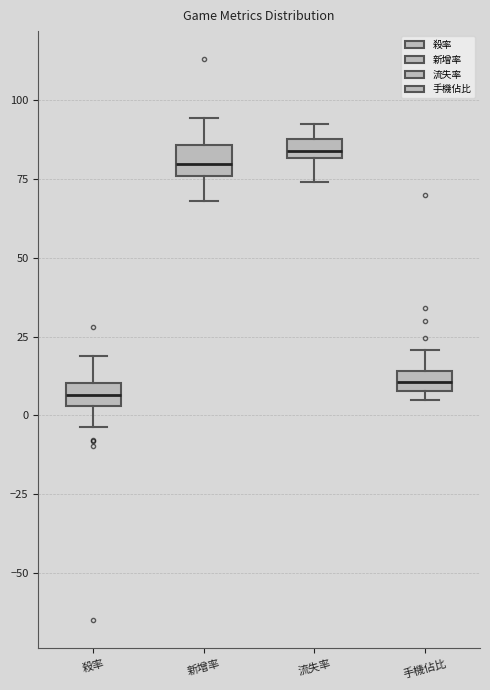

Where does the upper whisker of the box for 手機佔比 end on the y-axis? The values are not printed on the chart, so give them approximately, as read against the axis.

20